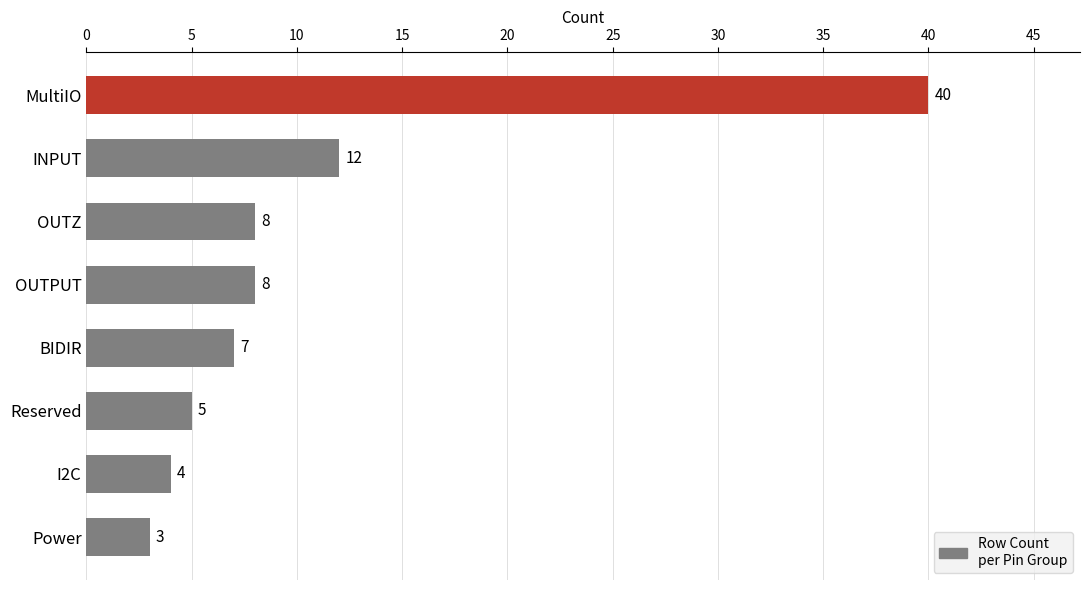

Count the number of categories in the chart.

8